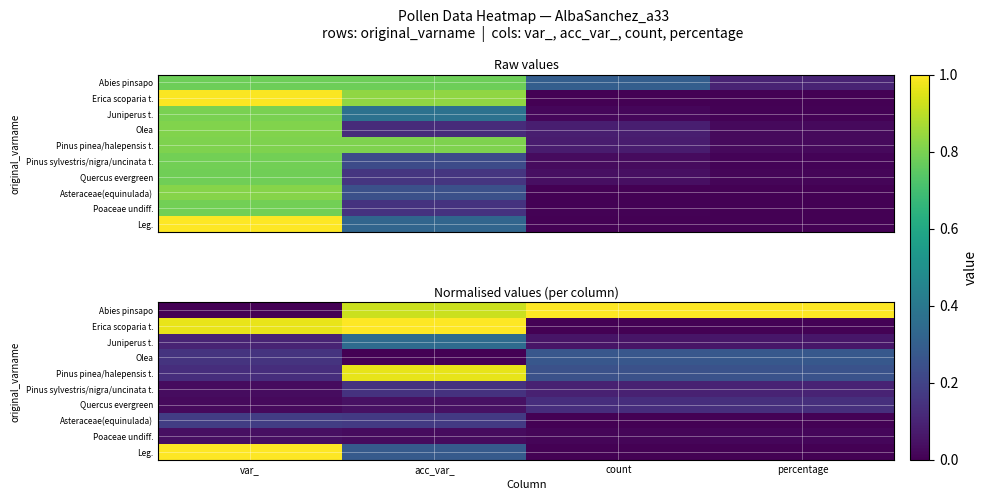

Which has a higher value, percentage or acc_var_?

percentage